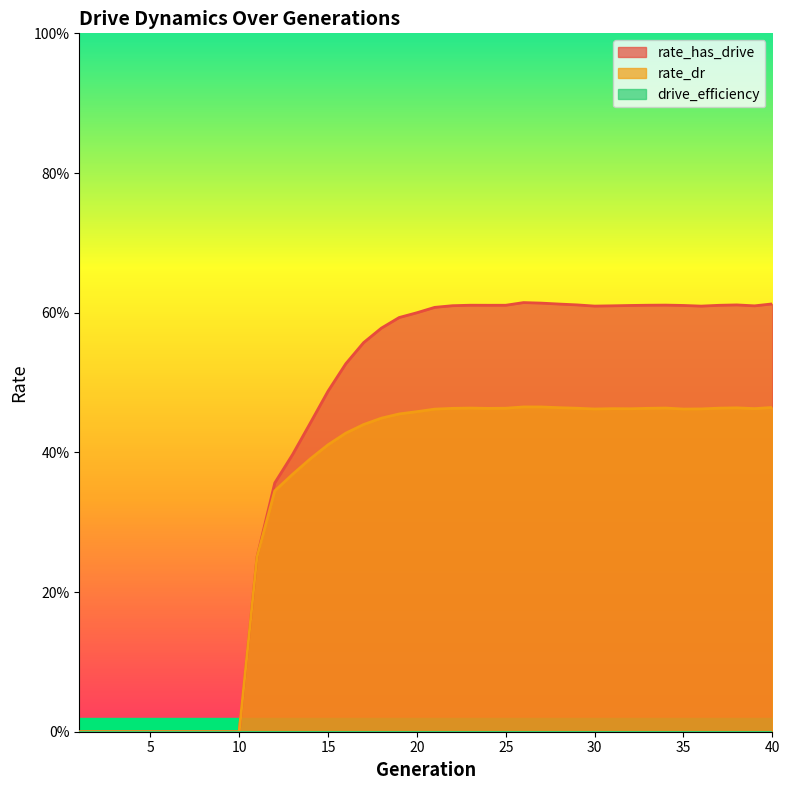

Reading right to left, transcribe all the data shown in this chart.

rate_has_drive: 0.6	0.6	0.6	0.6	0.6	0.6	0.6	0.6	0.6	0.6	0.6	0.6	0.6	0.6	0.6	0.6	0.6	0.6	0.6	0.6	0.6	0.6	0.6	0.6	0.5	0.5	0.4	0.4	0.4	0.3	0.0	0.0	0.0	0.0	0.0	0.0	0.0	0.0	0.0	0.0
rate_dr: 0.5	0.5	0.5	0.5	0.5	0.5	0.5	0.5	0.5	0.5	0.5	0.5	0.5	0.5	0.5	0.5	0.5	0.5	0.5	0.5	0.5	0.5	0.4	0.4	0.4	0.4	0.4	0.4	0.3	0.3	0.0	0.0	0.0	0.0	0.0	0.0	0.0	0.0	0.0	0.0